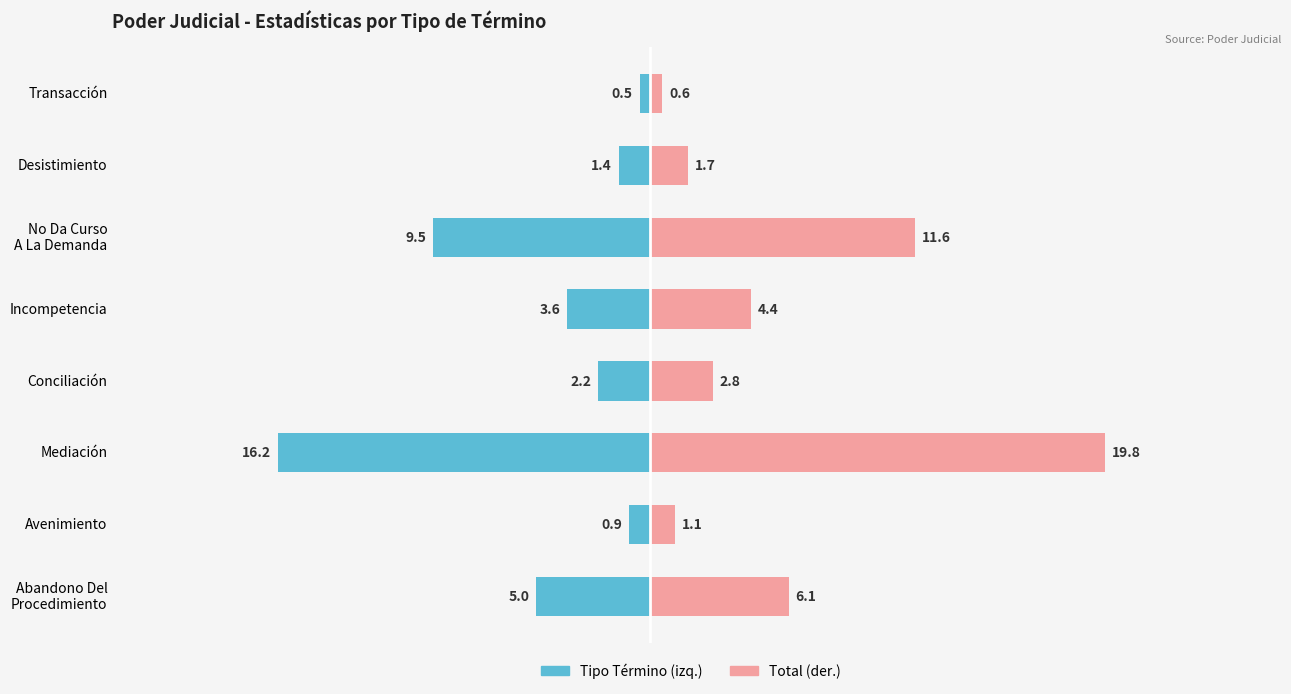

Reading left to right, what are all the values shown in this chart?

Tipo Término (izq.): -5.0	-0.9	-16.2	-2.2	-3.6	-9.5	-1.4	-0.5
Total (der.): 6.1	1.1	19.8	2.8	4.4	11.6	1.7	0.6